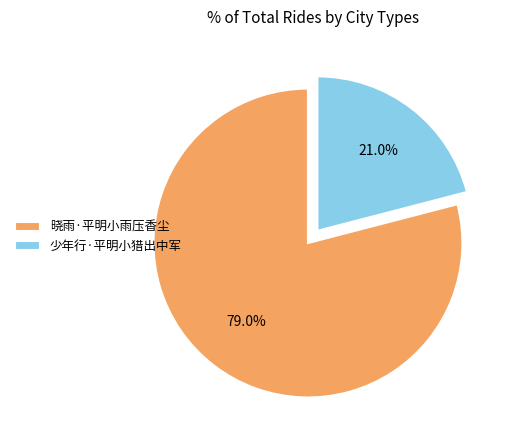

Does 晓雨·平明小雨压香尘 represent more than half of the total?

Yes